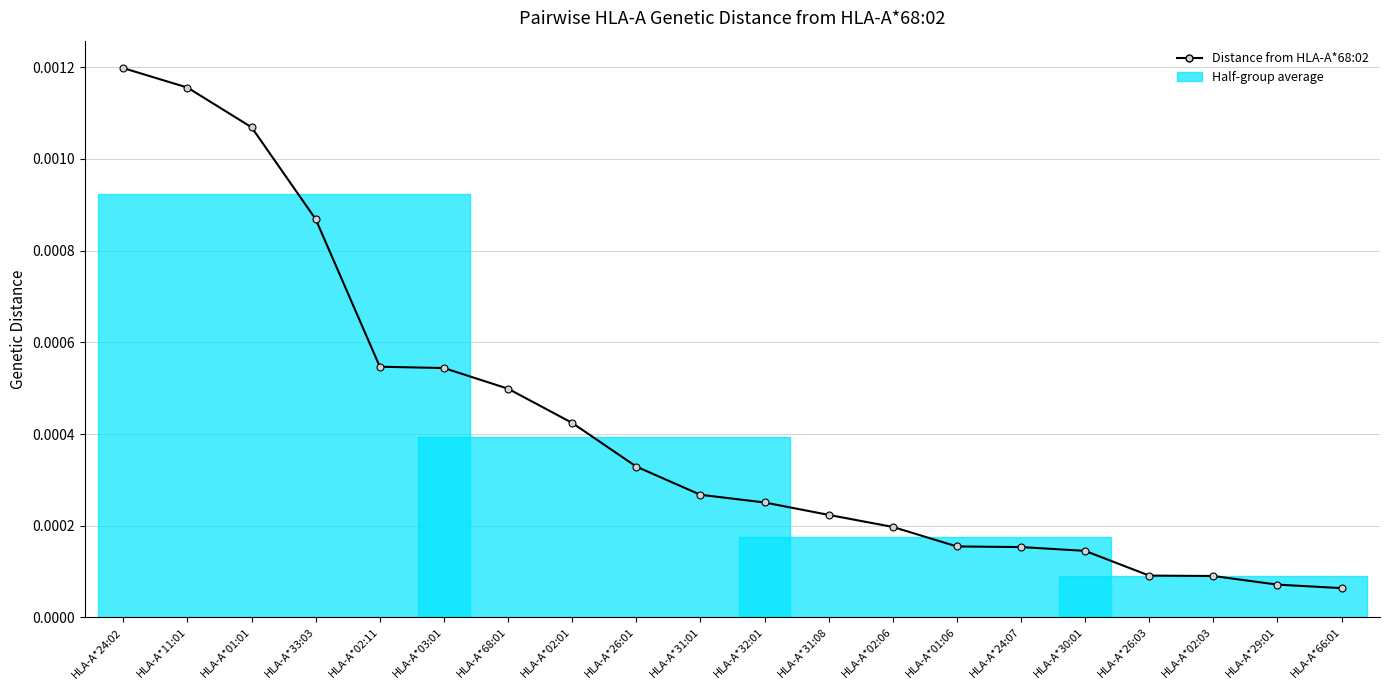

What position from the left is HLA-A*24:07?

15